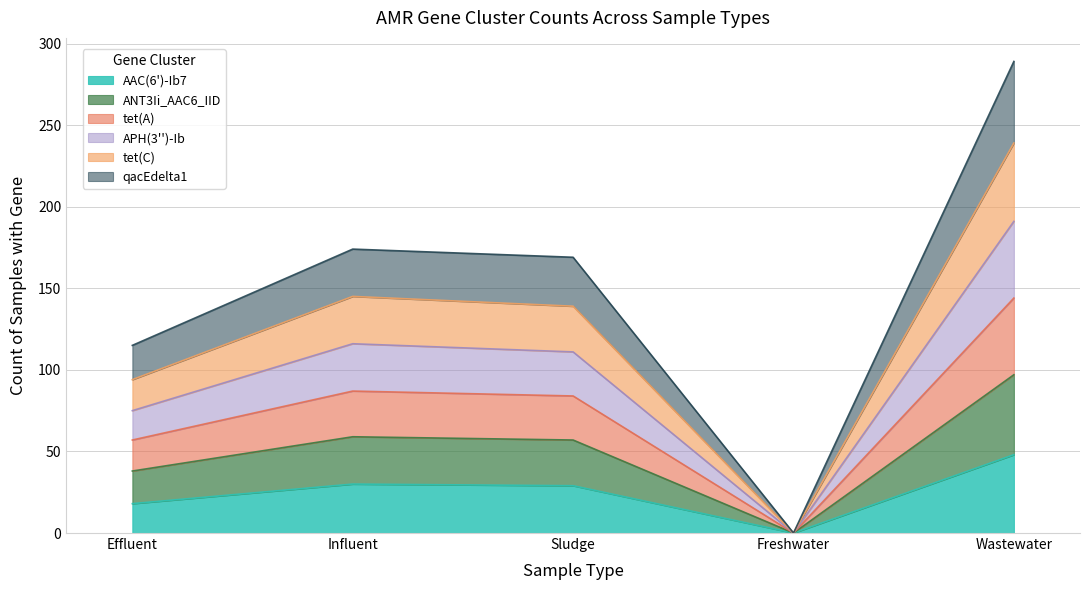

The APH(3'')-Ib series shows 0 at Freshwater. True or false?

True